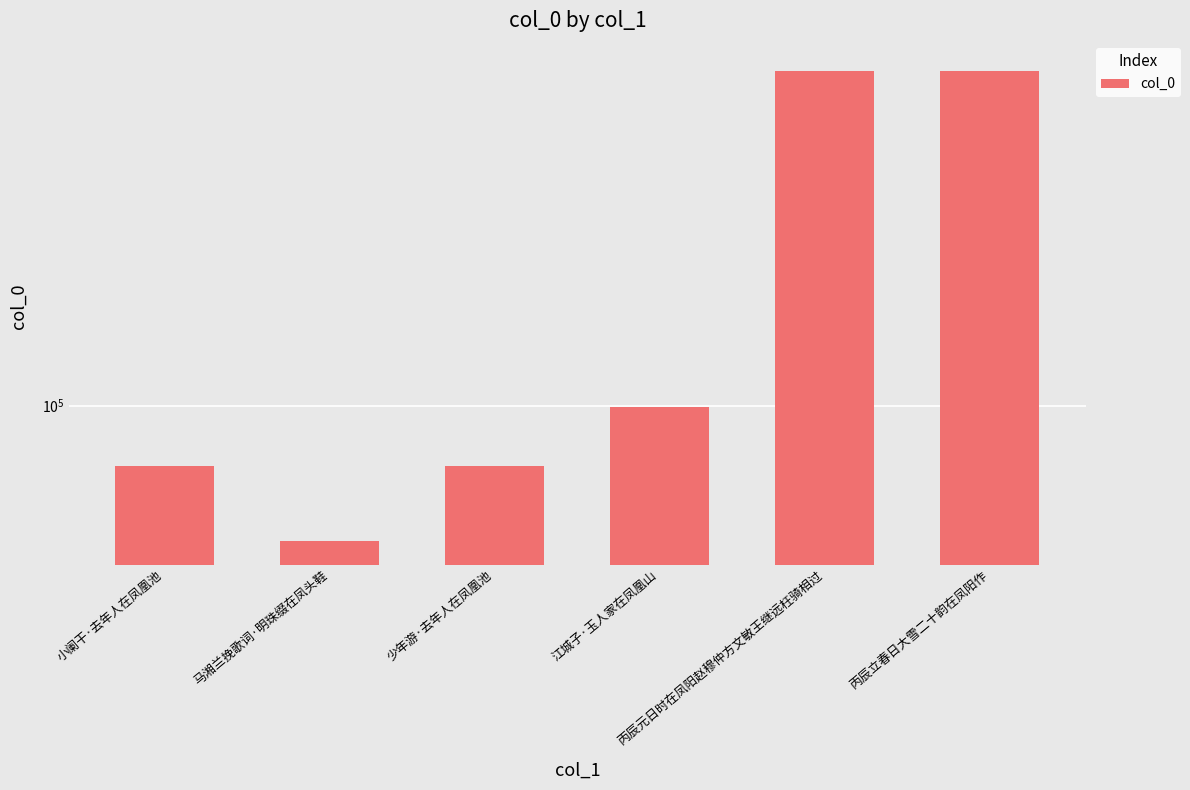

How many bars are there in total?

6